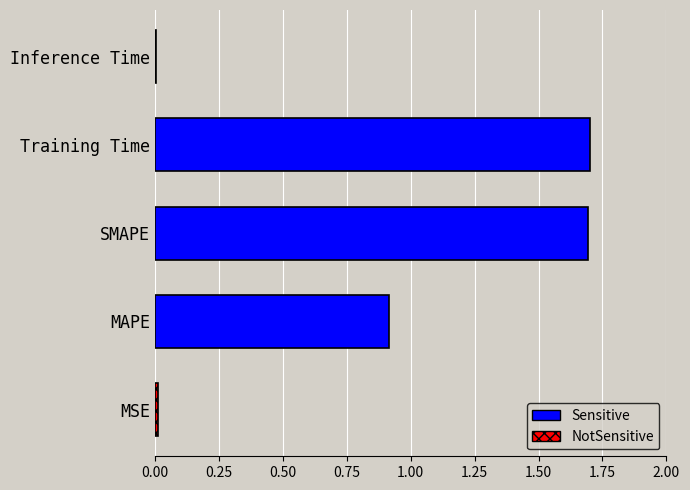

The chart shows a value of 3.0 at Training Time. True or false?

False